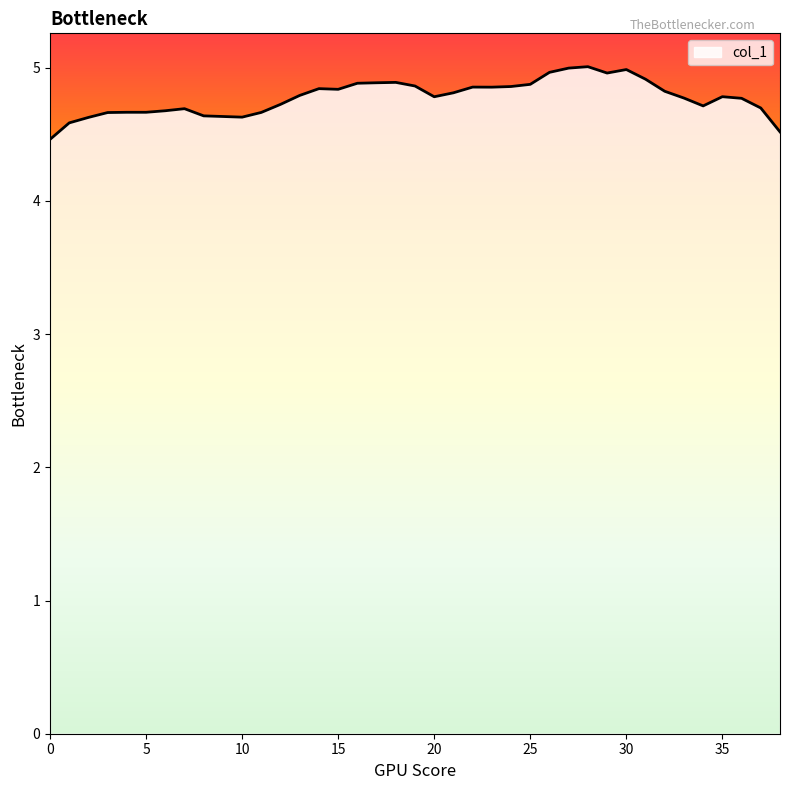

What is the difference between the maximum and minimum values?

0.5